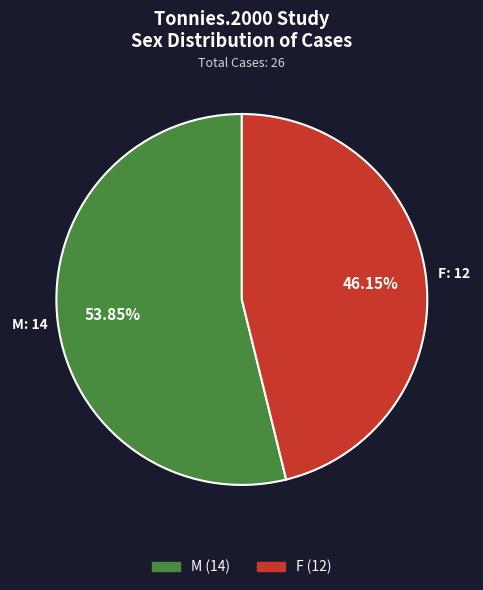

What is the smallest slice in the pie chart?

F